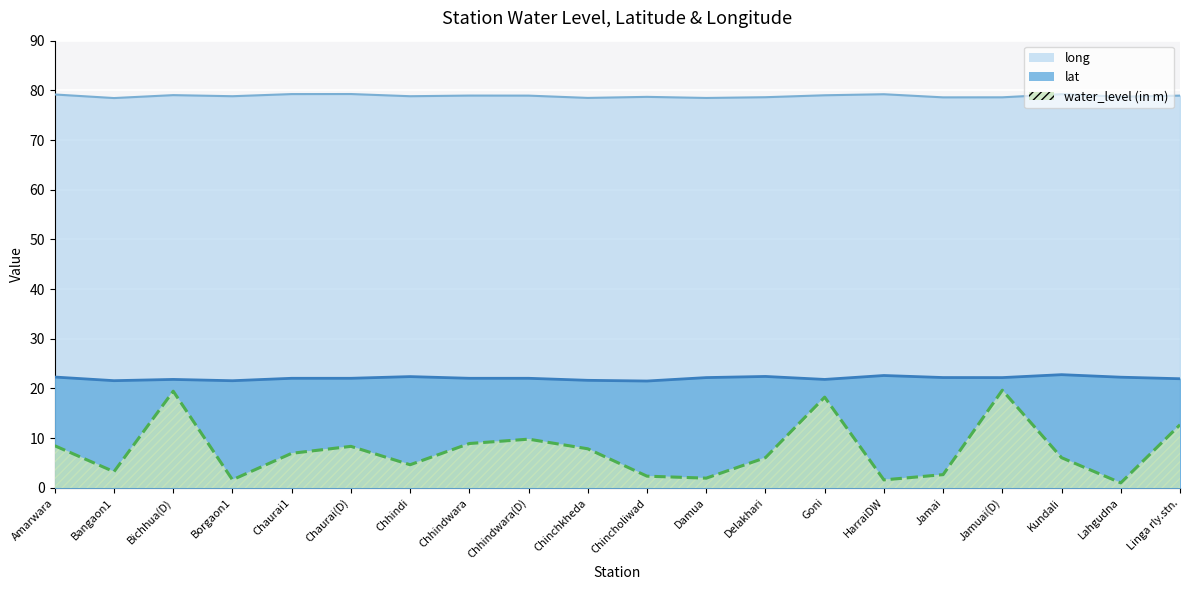

True or false: long has a value of 114.0 at Damua.

False